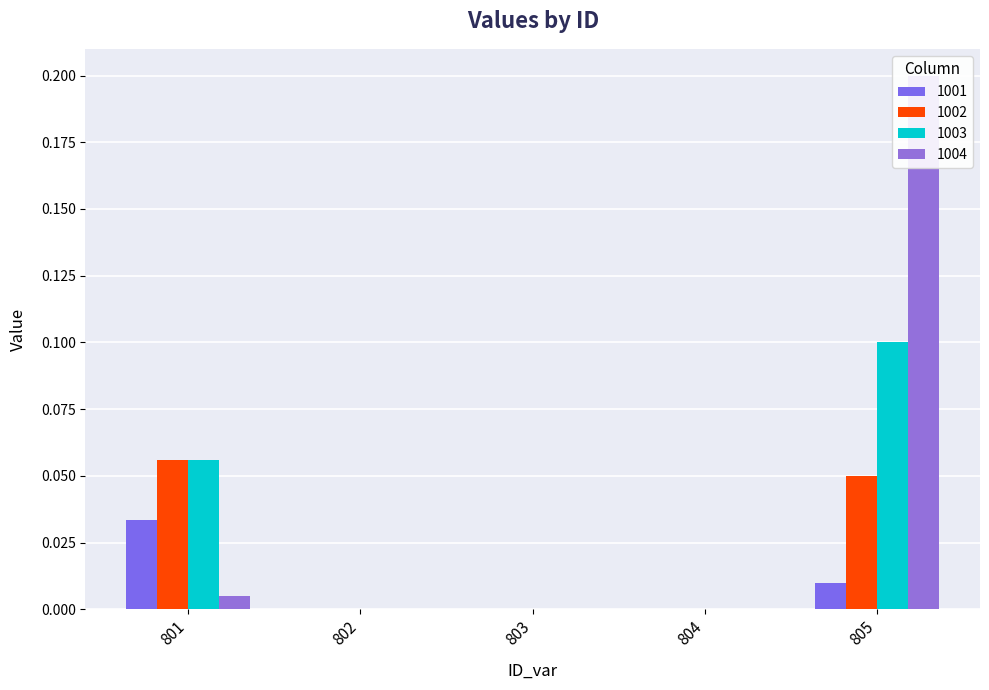

Reading left to right, transcribe all the data shown in this chart.

1001: 801=0.0	802=0.0	803=0.0	804=0.0	805=0.0
1002: 801=0.1	802=0.0	803=0.0	804=0.0	805=0.1
1003: 801=0.1	802=0.0	803=0.0	804=0.0	805=0.1
1004: 801=0.0	802=0.0	803=0.0	804=0.0	805=0.2